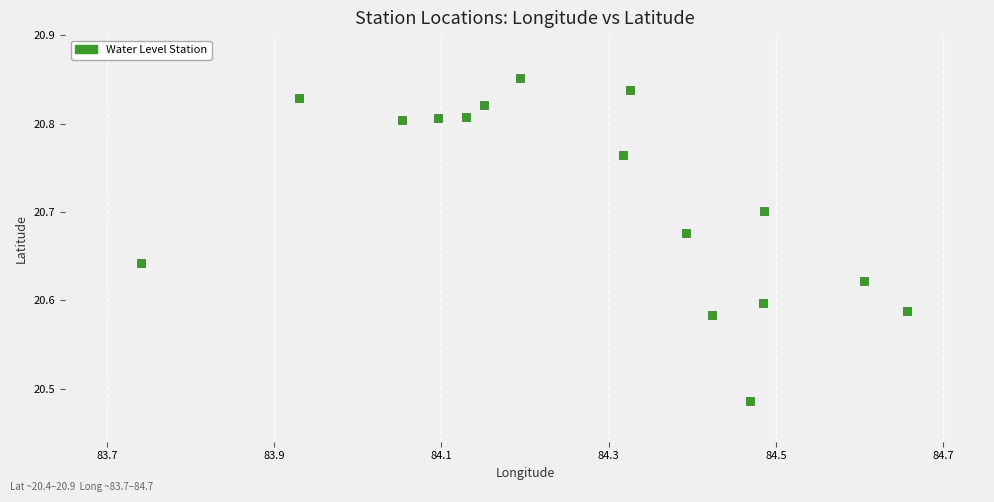

What is the range of X values (max minus min)?

0.9